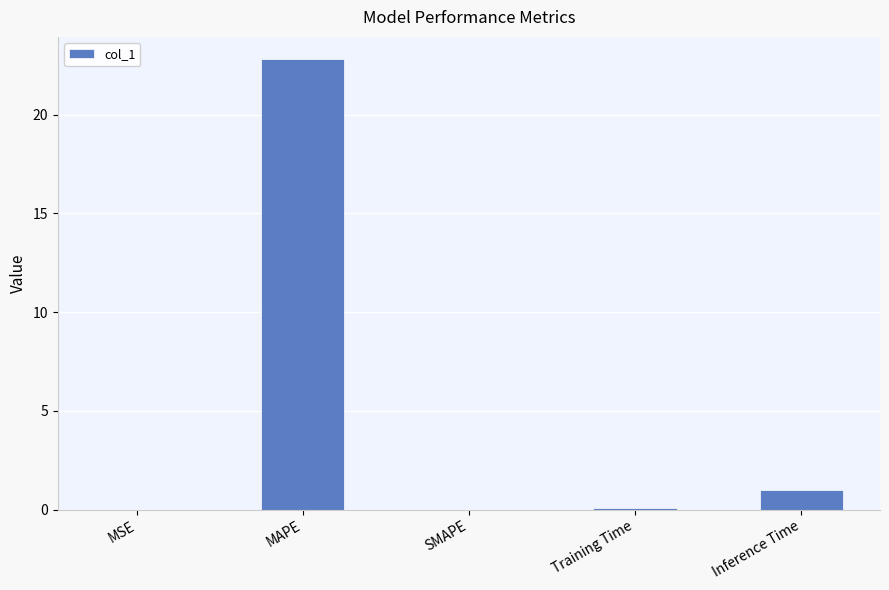

Are the bars horizontal?

No